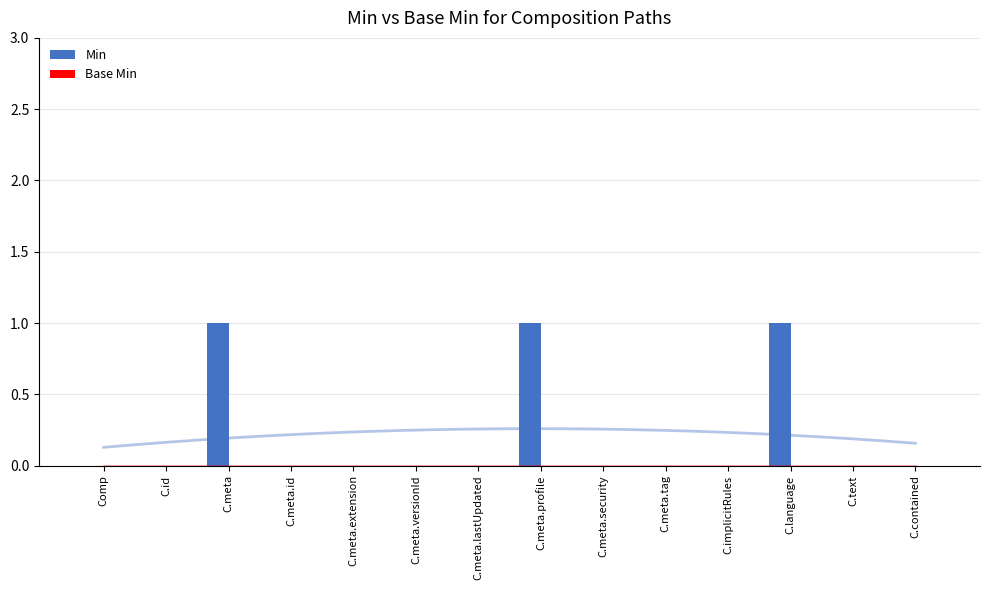

Reading left to right, list all the values displayed in this chart.

Min: Comp=0	C.id=0	C.meta=1	C.meta.id=0	C.meta.extension=0	C.meta.versionId=0	C.meta.lastUpdated=0	C.meta.profile=1	C.meta.security=0	C.meta.tag=0	C.implicitRules=0	C.language=1	C.text=0	C.contained=0
Base Min: Comp=0	C.id=0	C.meta=0	C.meta.id=0	C.meta.extension=0	C.meta.versionId=0	C.meta.lastUpdated=0	C.meta.profile=0	C.meta.security=0	C.meta.tag=0	C.implicitRules=0	C.language=0	C.text=0	C.contained=0